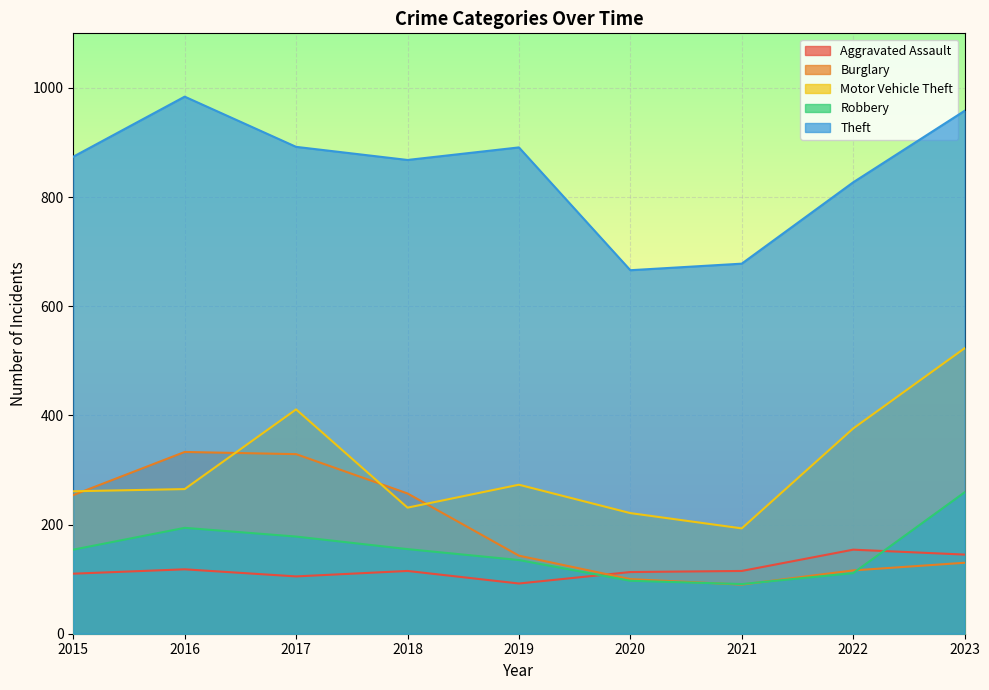

Reading left to right, what are all the values shown in this chart?

Aggravated Assault: 110	118	105	115	92	113	115	154	145
Burglary: 254	333	329	257	143	100	90	116	130
Motor Vehicle Theft: 261	265	411	231	273	221	193	376	523
Robbery: 154	194	178	155	135	97	91	111	259
Theft: 874	984	892	868	891	666	678	827	958